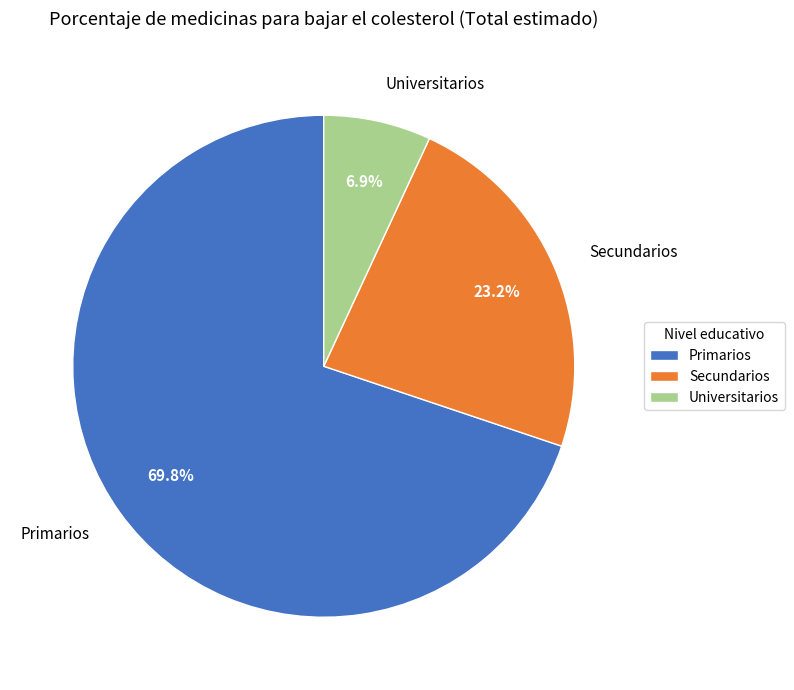

True or false: Primarios accounts for 79% of the total.

False